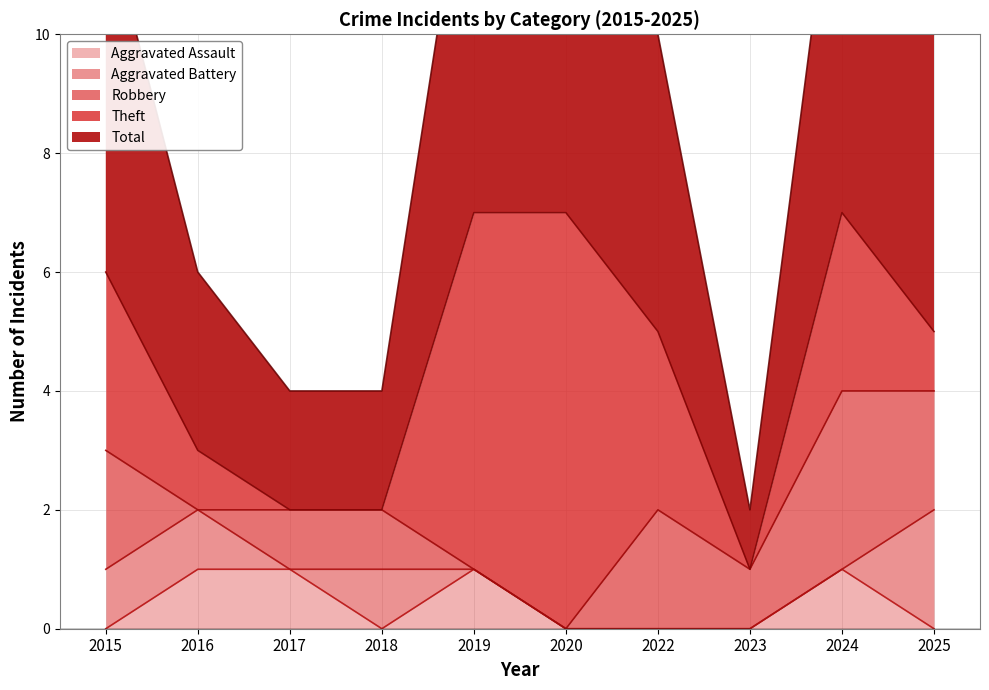

What is the difference between the highest and lowest values at 2016?

3